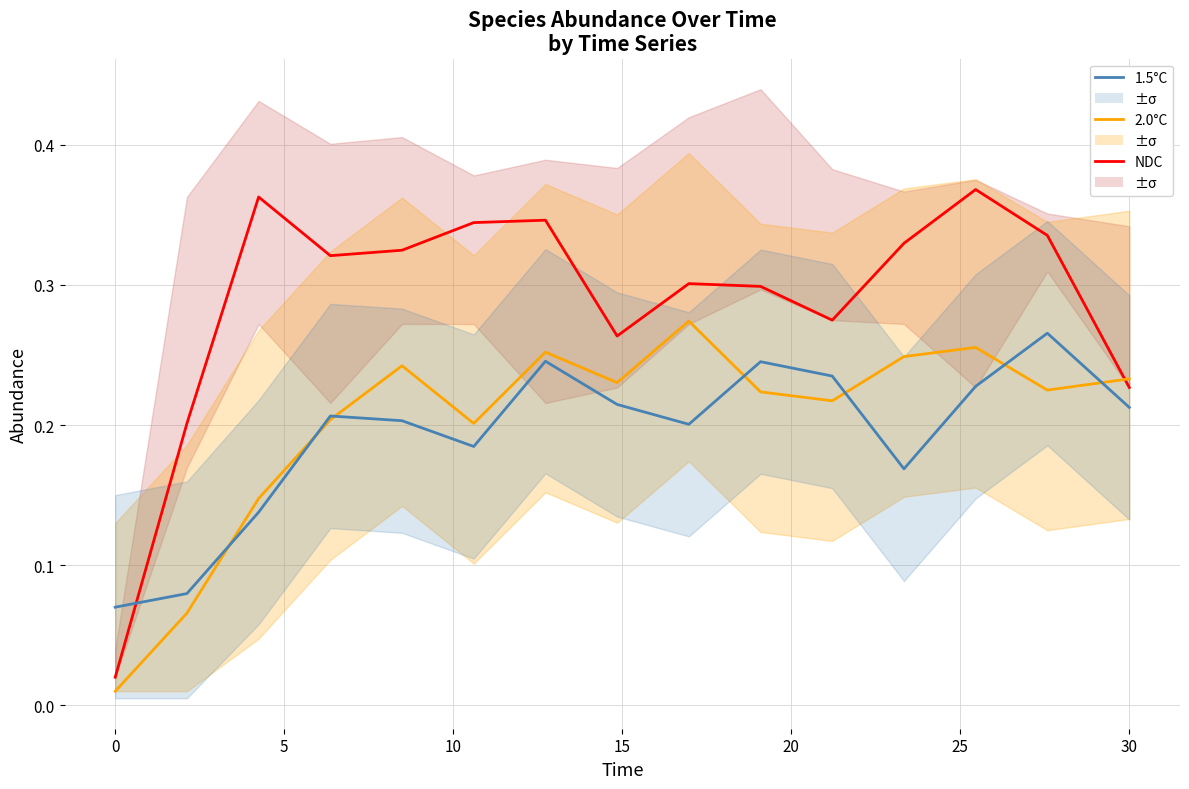

What is the average value of the 1.5°C series?

0.2